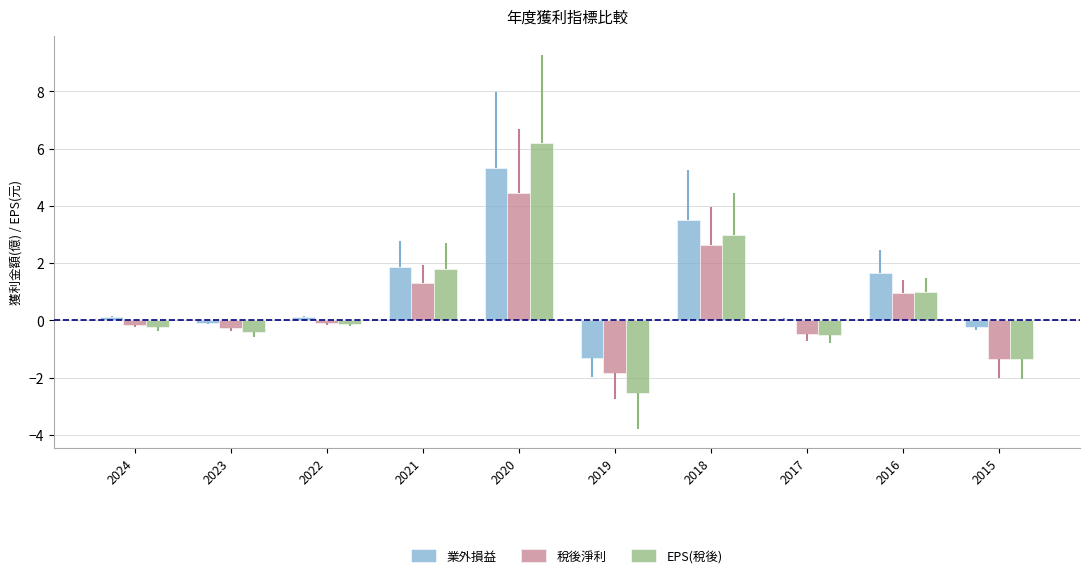

Which series has the largest total across all categories?

業外損益